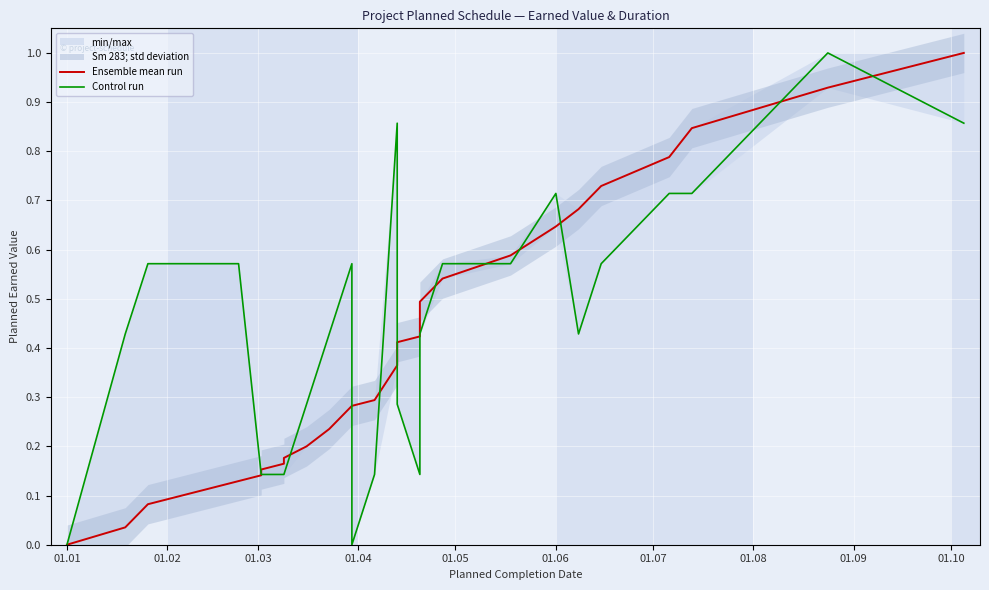

The Control run series shows 0.6 at 26. True or false?

False